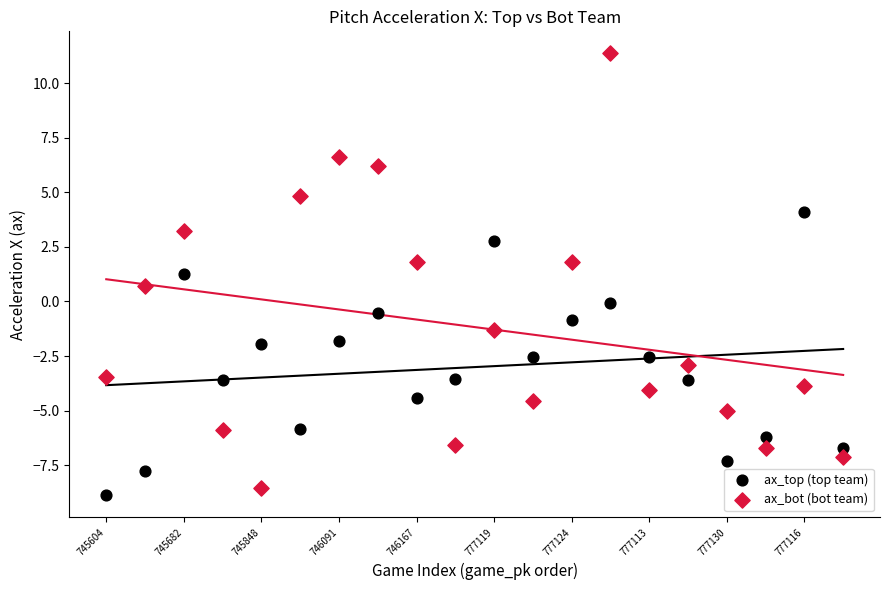

Which series reaches the maximum Y coordinate?

ax_bot (bot team)